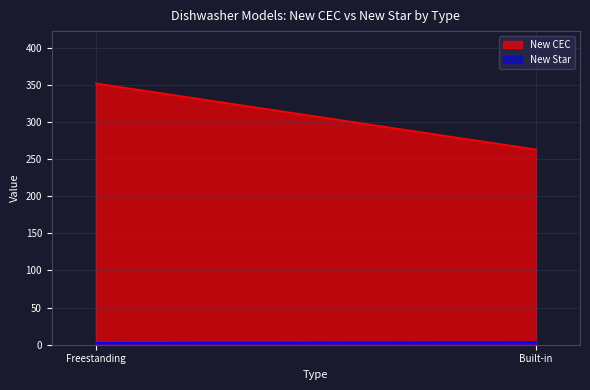

What is the difference between the highest and lowest values at Built-in?

259.5